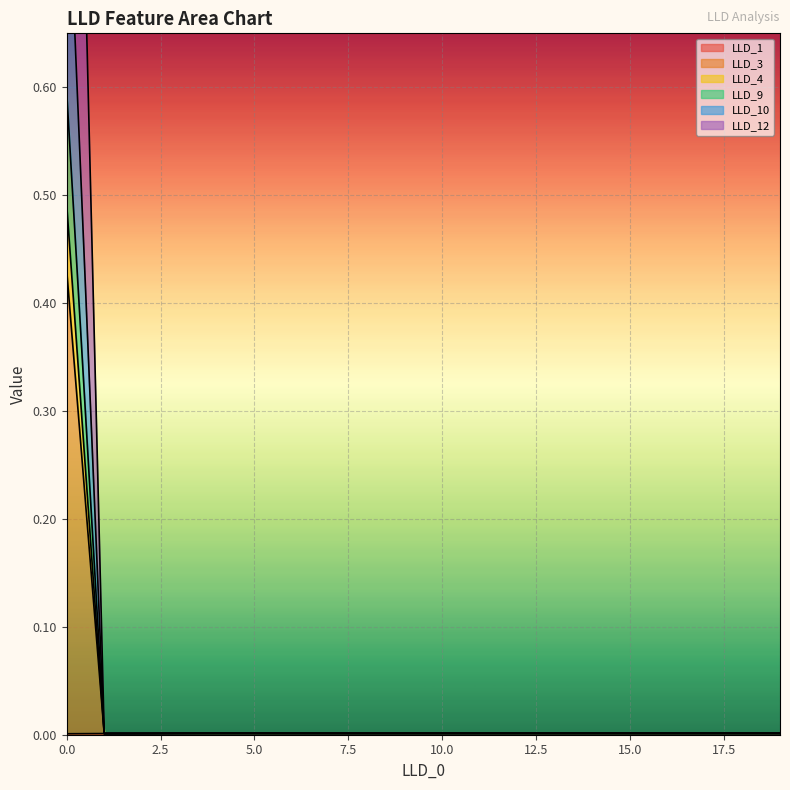

The LLD_9 series shows 0.6 at 0. True or false?

True